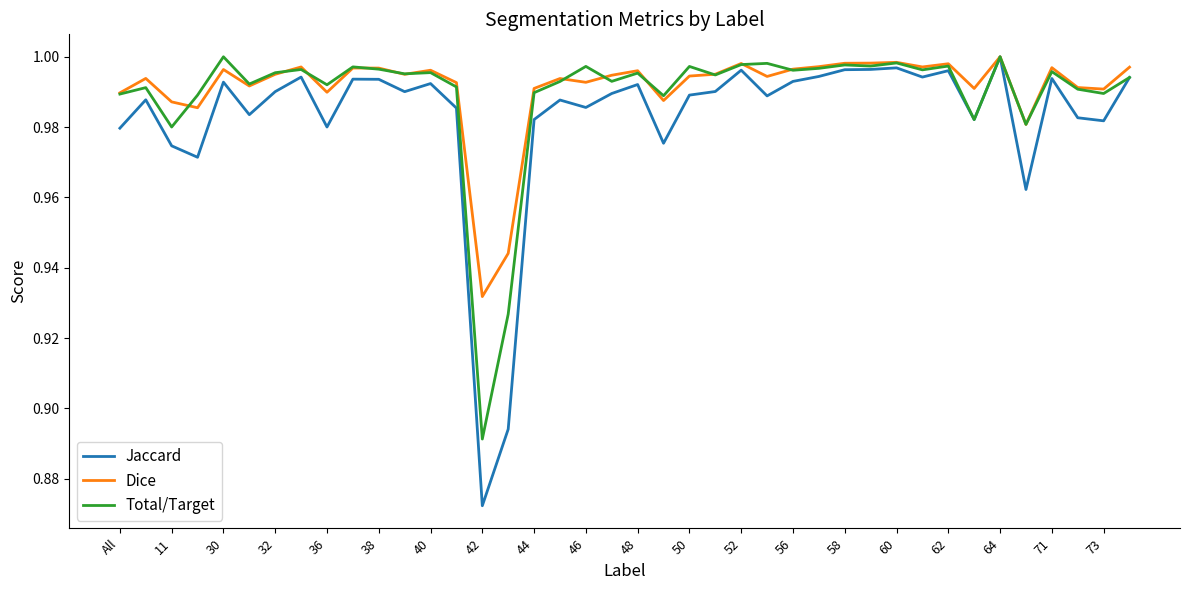

Which series has the widest spread of values?

Jaccard